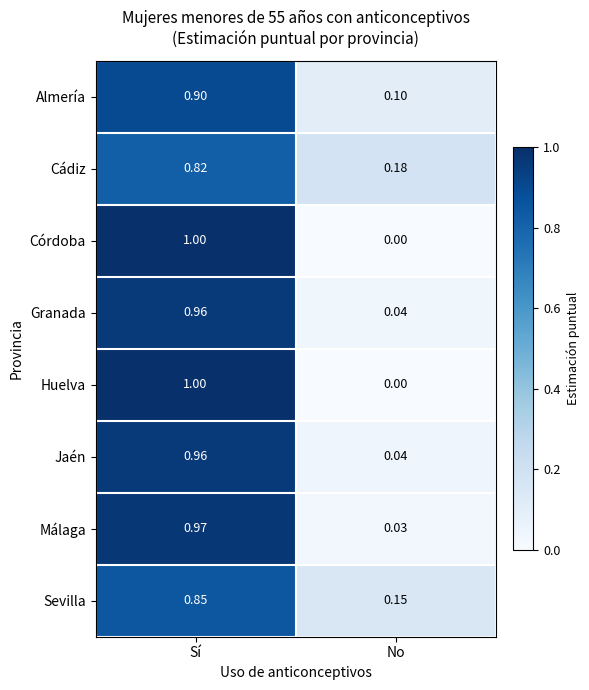

At how many categories does at least one series exceed 0?

2